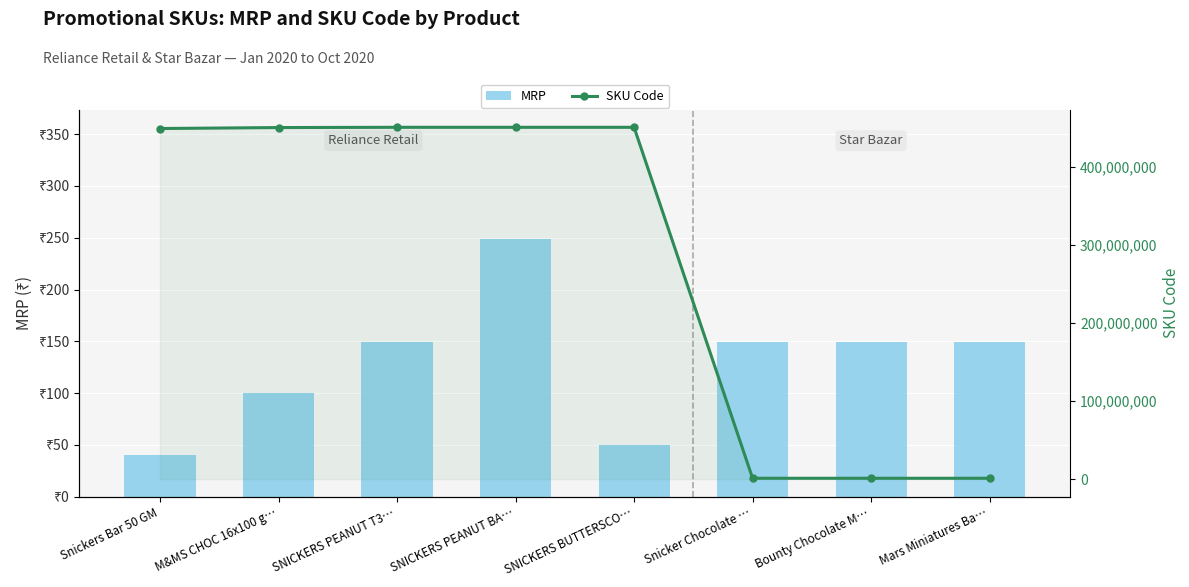

The SKU Code series shows 451144123.0 at SNICKERS BUTTERSCO…. True or false?

True